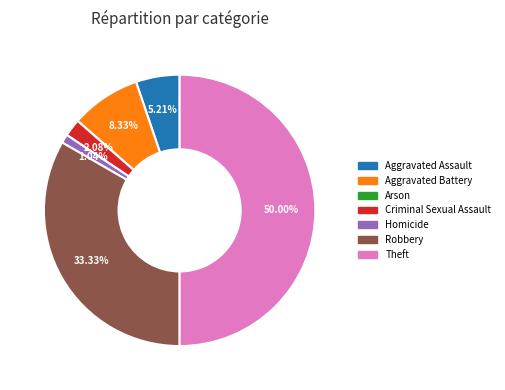

True or false: Theft accounts for 50% of the total.

True